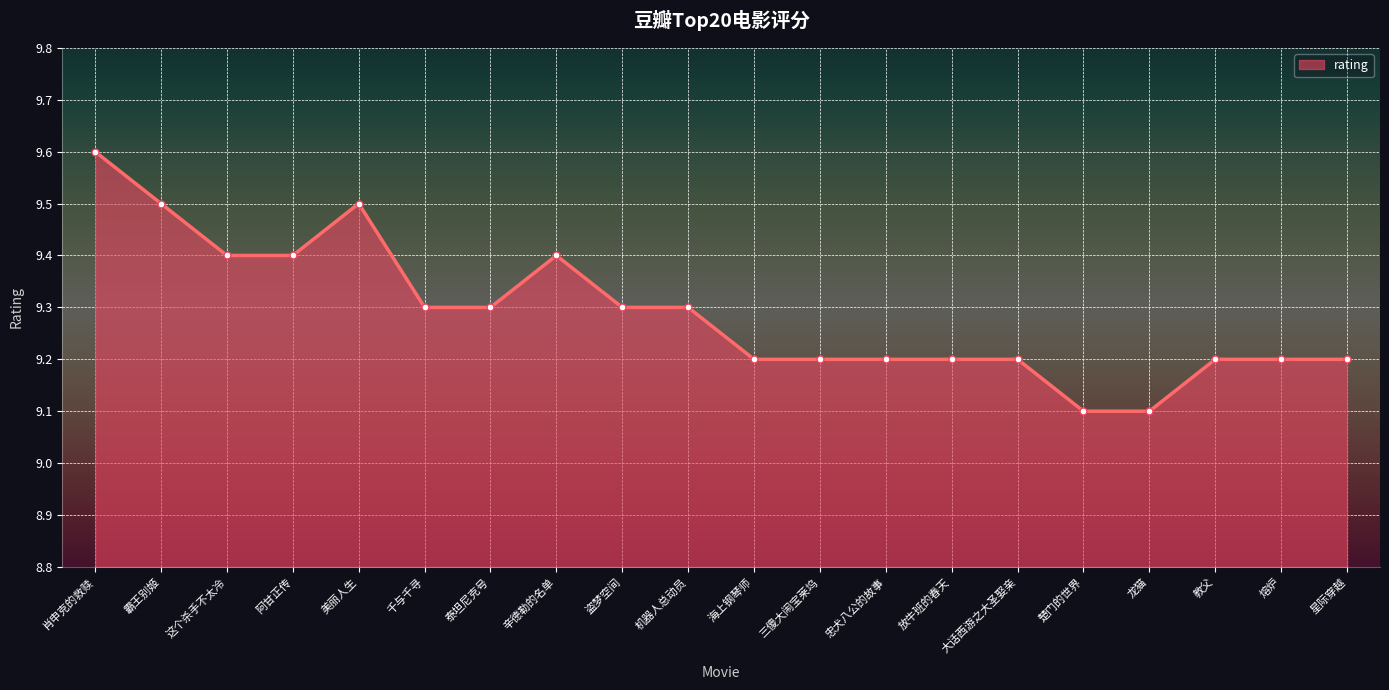

What is the change in value from 放牛班的春天 to 龙猫?

-0.1